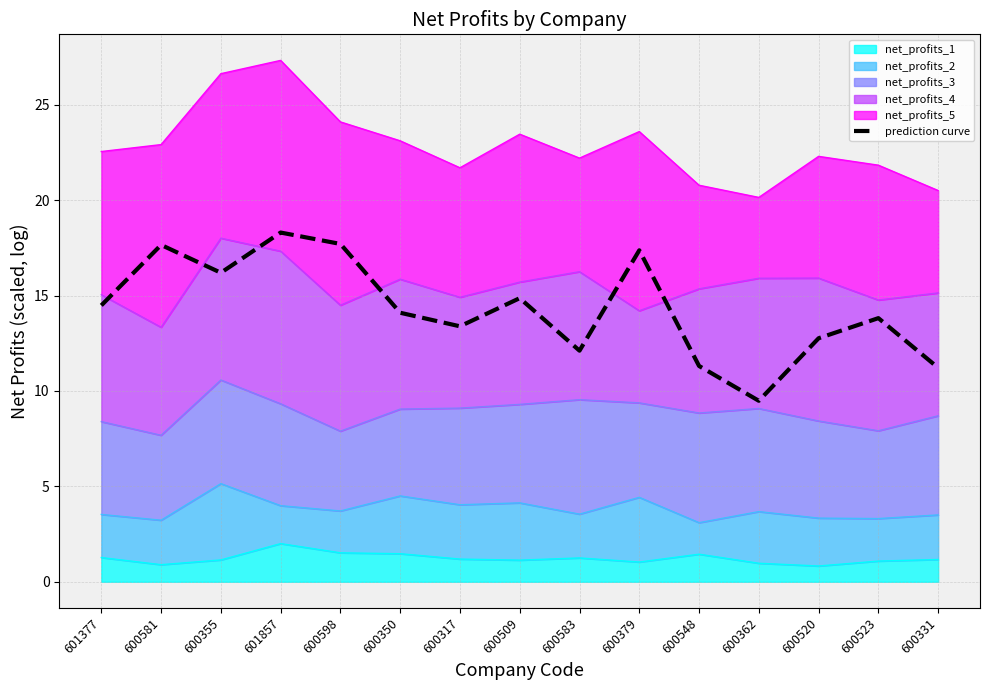

Reading right to left, extract all data points from this chart.

600331=11.2	600523=13.8	600520=12.8	600362=9.5	600548=11.3	600379=17.4	600583=12.1	600509=14.9	600317=13.4	600350=14.1	600598=17.7	601857=18.3	600355=16.2	600581=17.7	601377=14.5